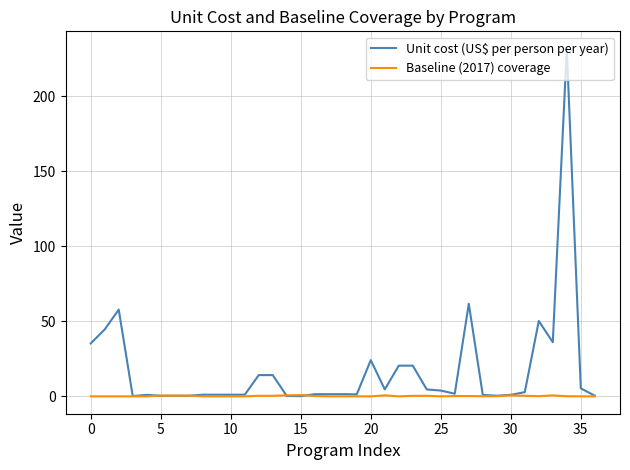

Which series has the largest range (max minus min)?

Unit cost (US$ per person per year)